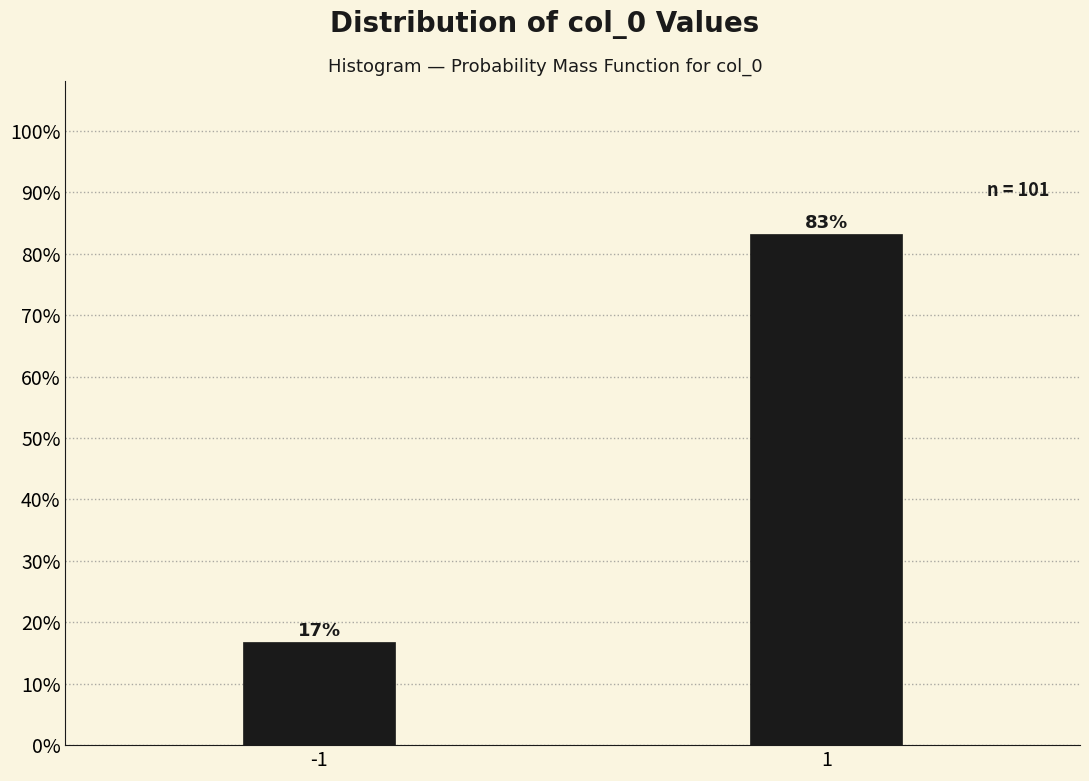

What is the value of the 1st bar from the left?

16.8